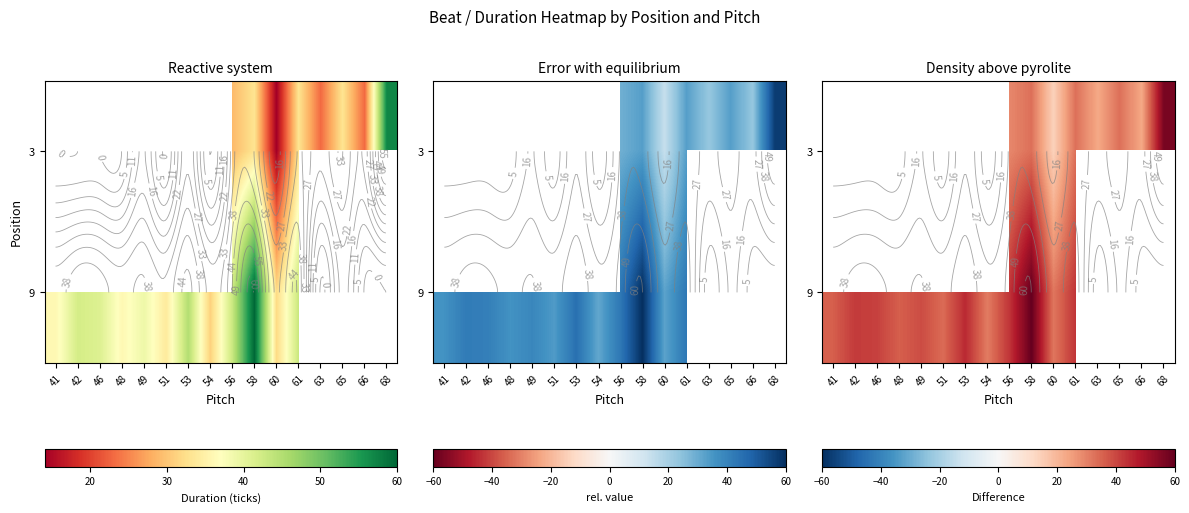

How many values in the 3 series exceed 23?

6